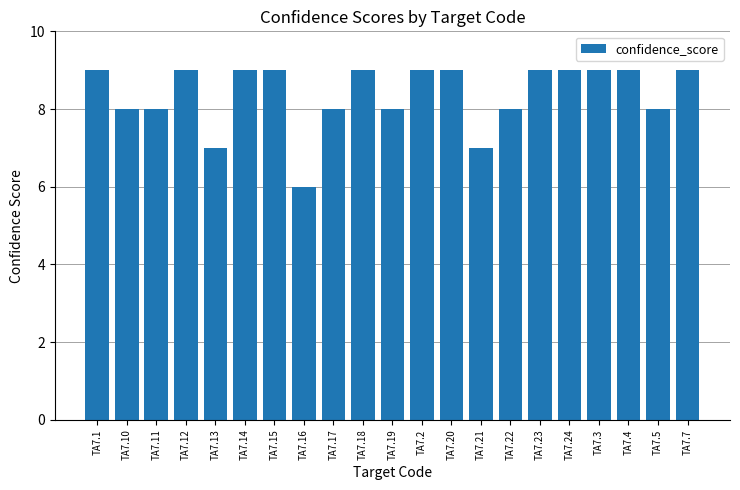

Count the number of data series in this chart.

1